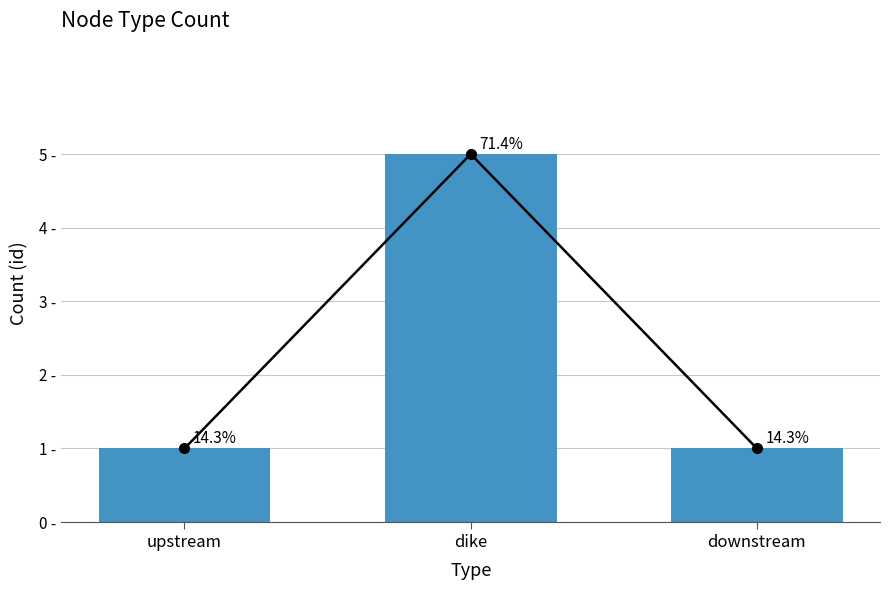

Rank the categories by value from highest to lowest.

dike, upstream, downstream